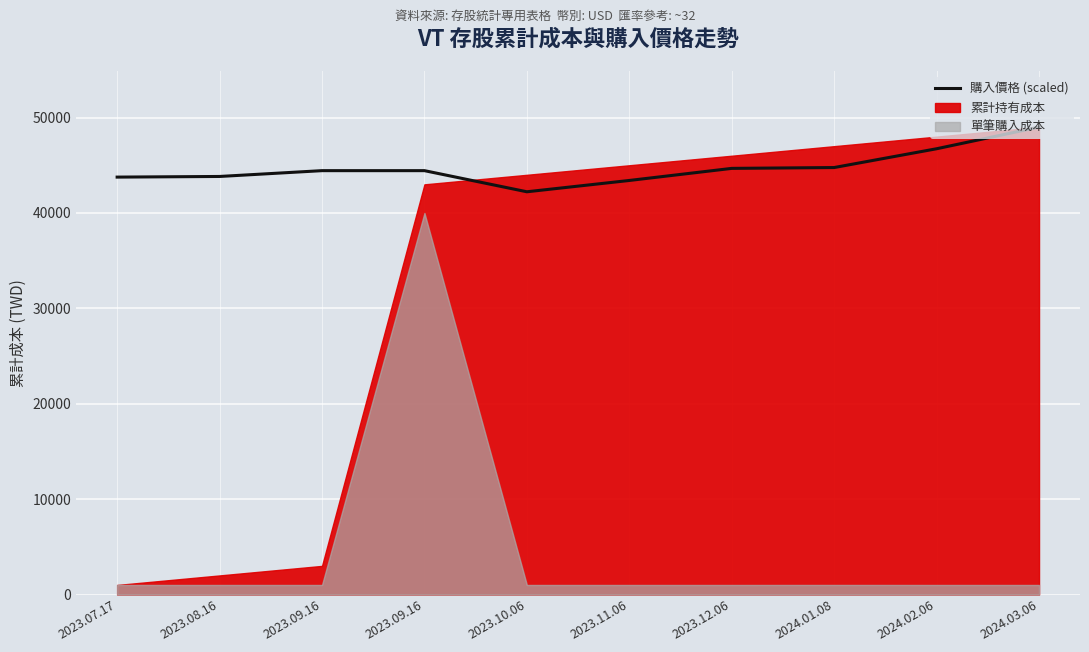

Where does the data first go above 44439?

2023.09.16